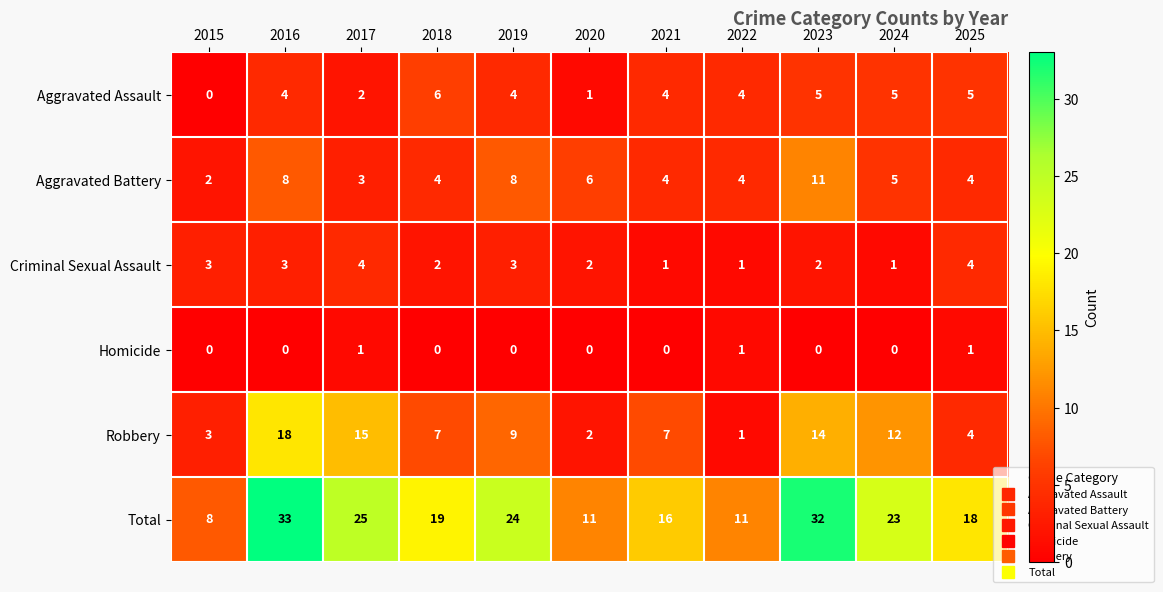

True or false: Aggravated Battery has a value of 1 at 2021.

False